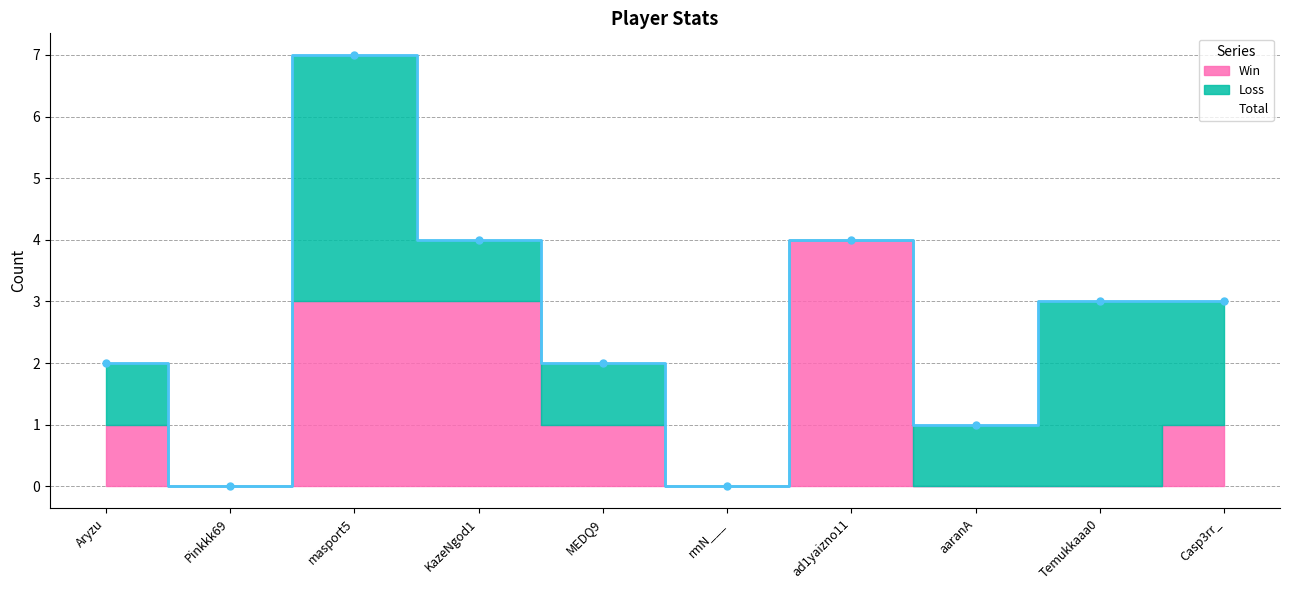

At which label does Total first exceed 3?

masport5